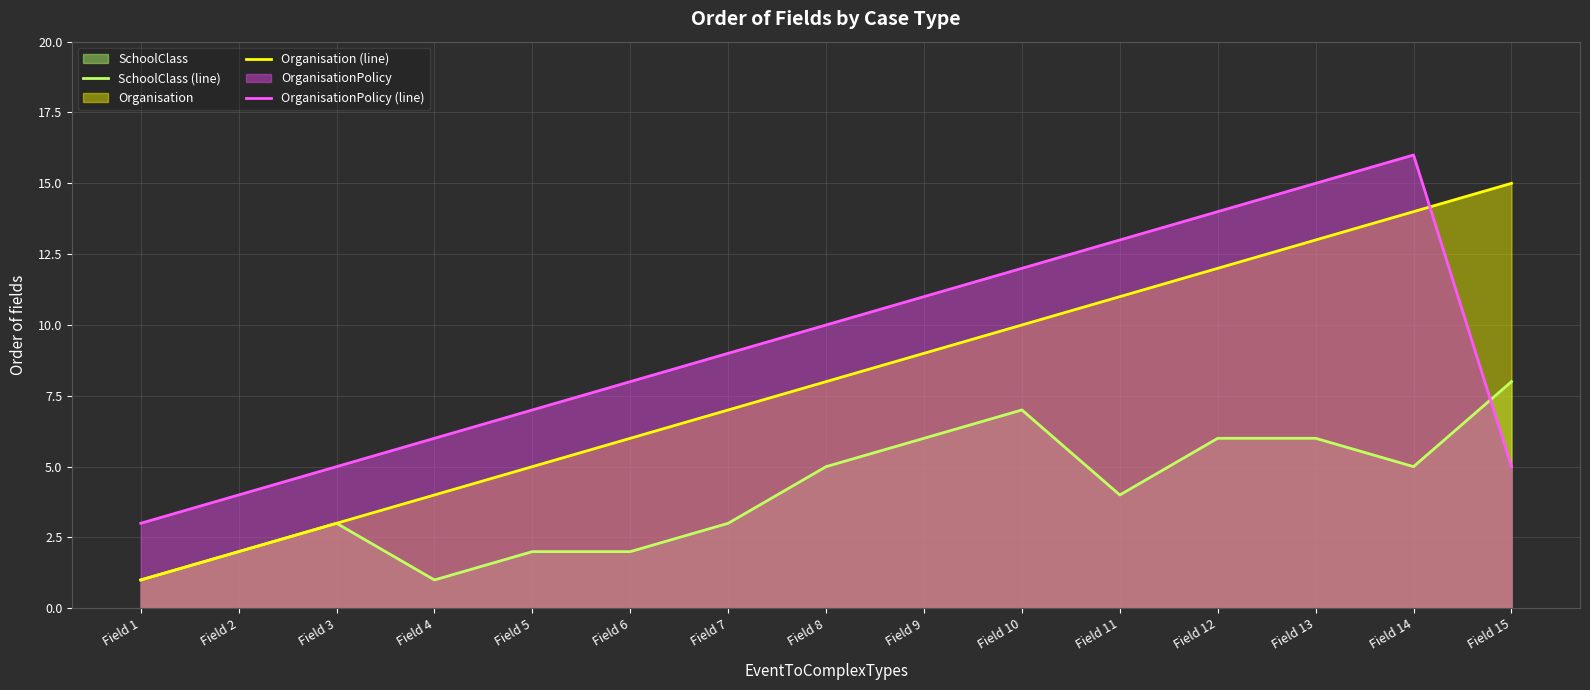

How many interior local valleys does the SchoolClass (line) series have?

3